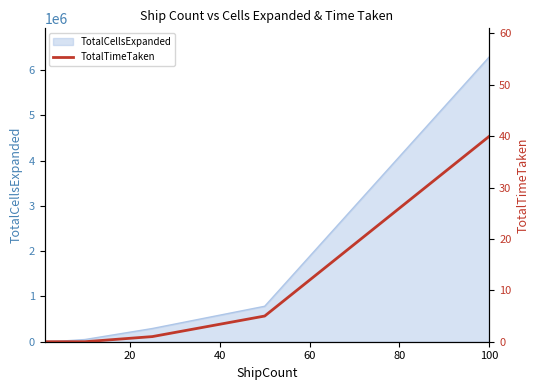

True or false: there are more than 0 points higher than both neighbors.

False